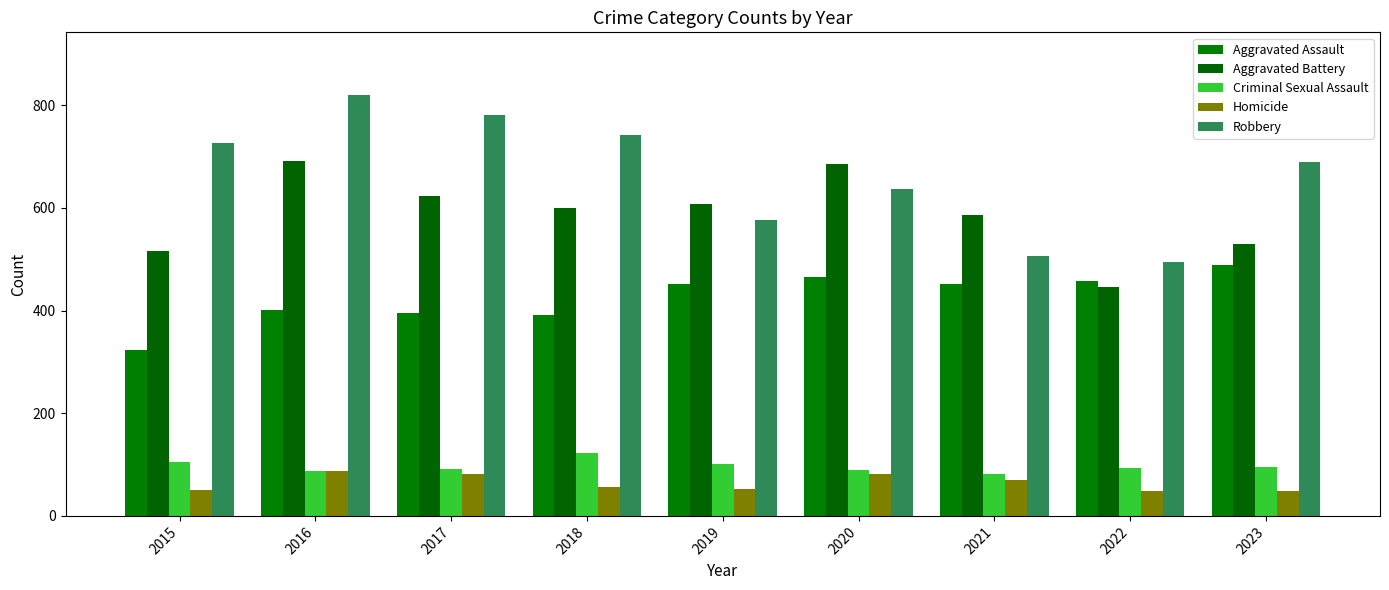

Which series has the widest spread of values?

Robbery